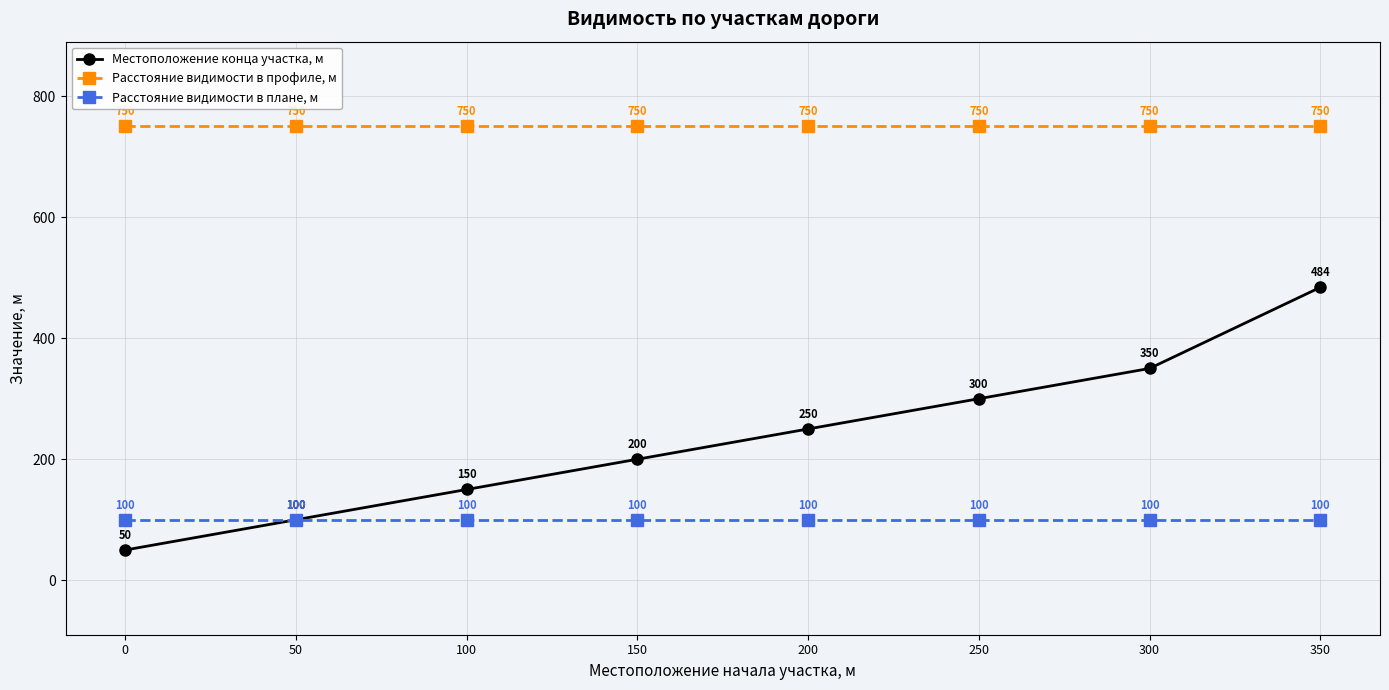

List the labels in order of Местоположение конца участка, м value, smallest first.

0, 50, 100, 150, 200, 250, 300, 350